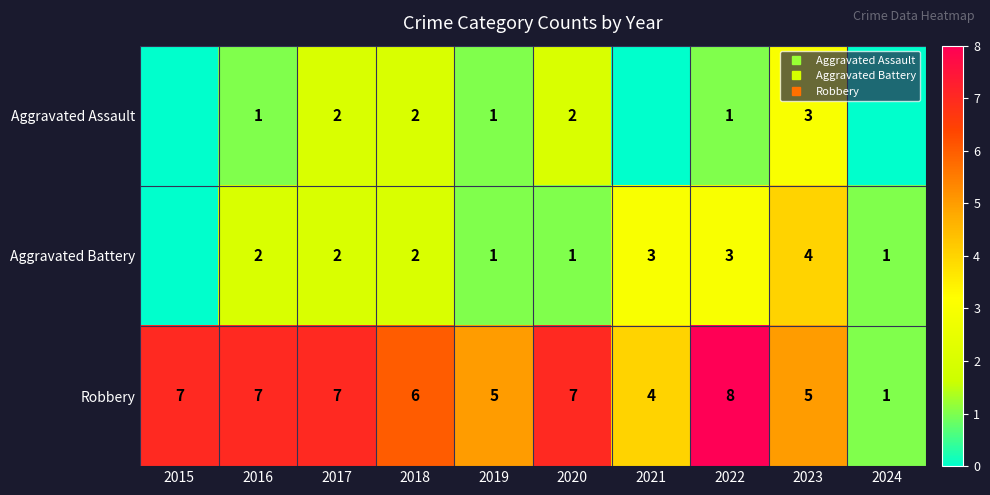

What is the highest value of the Aggravated Assault series?

3